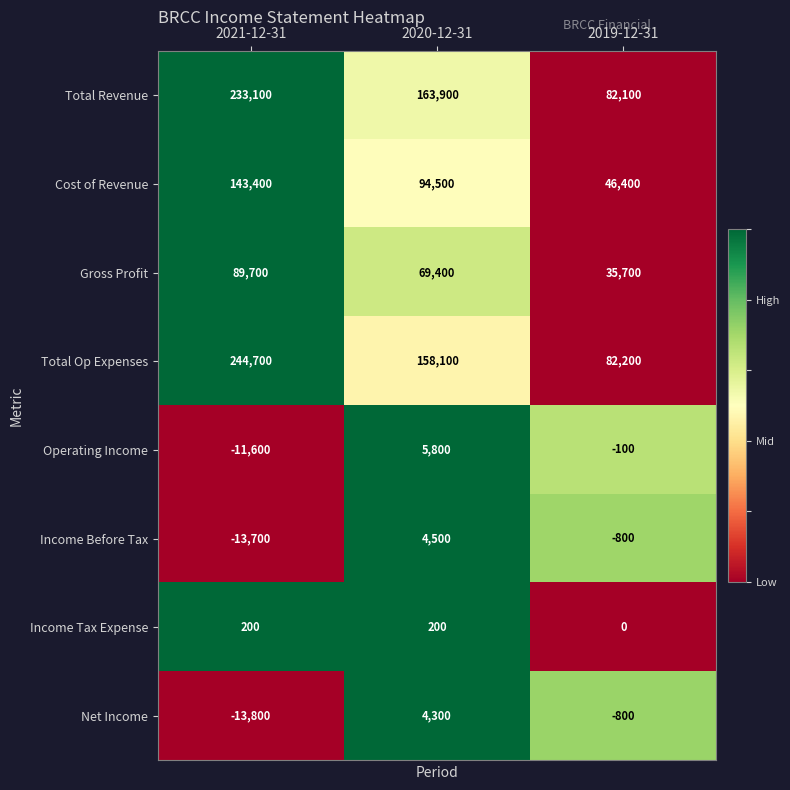

What is the sum of all Income Tax Expense values?

400